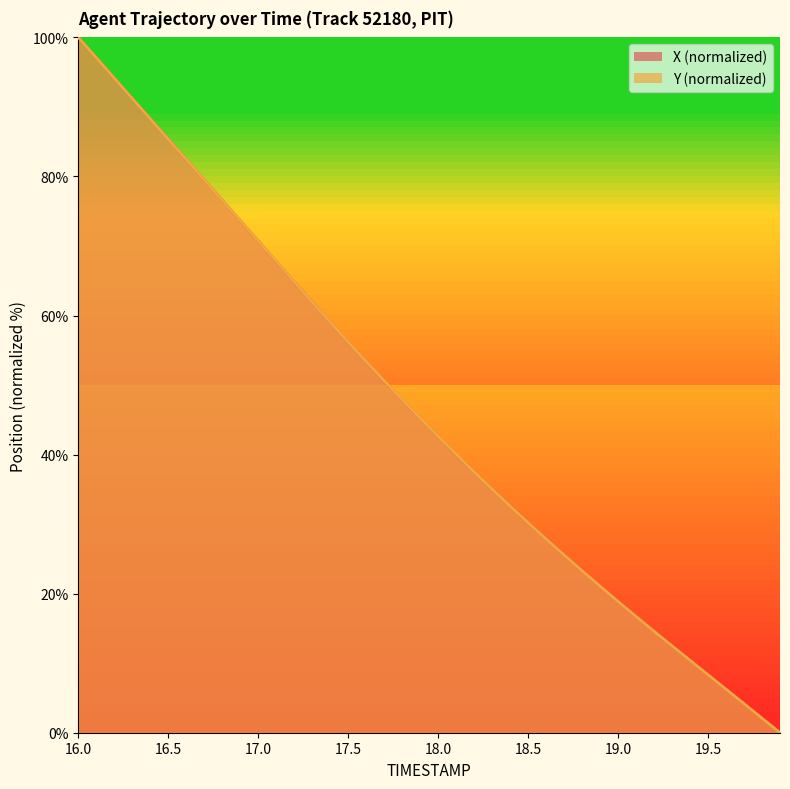

How many data points does each series have?

40